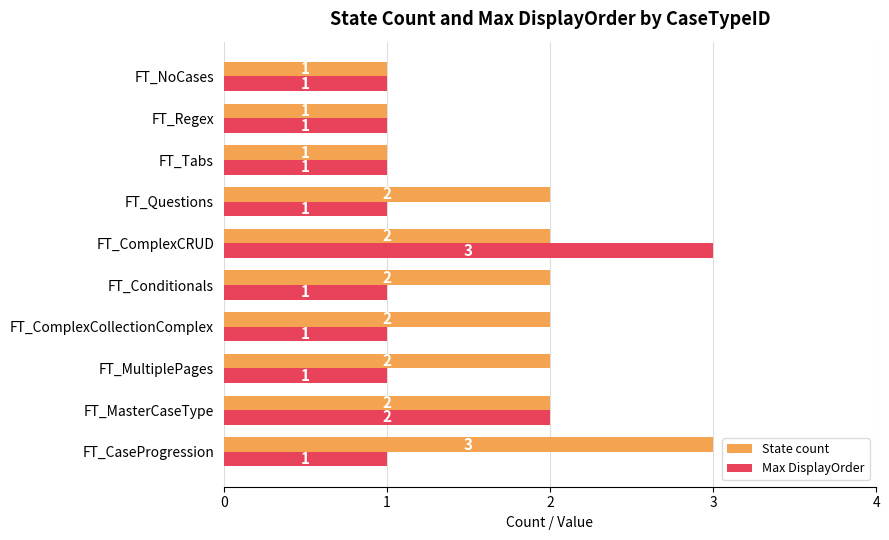

What is the sum of all State count values?

18